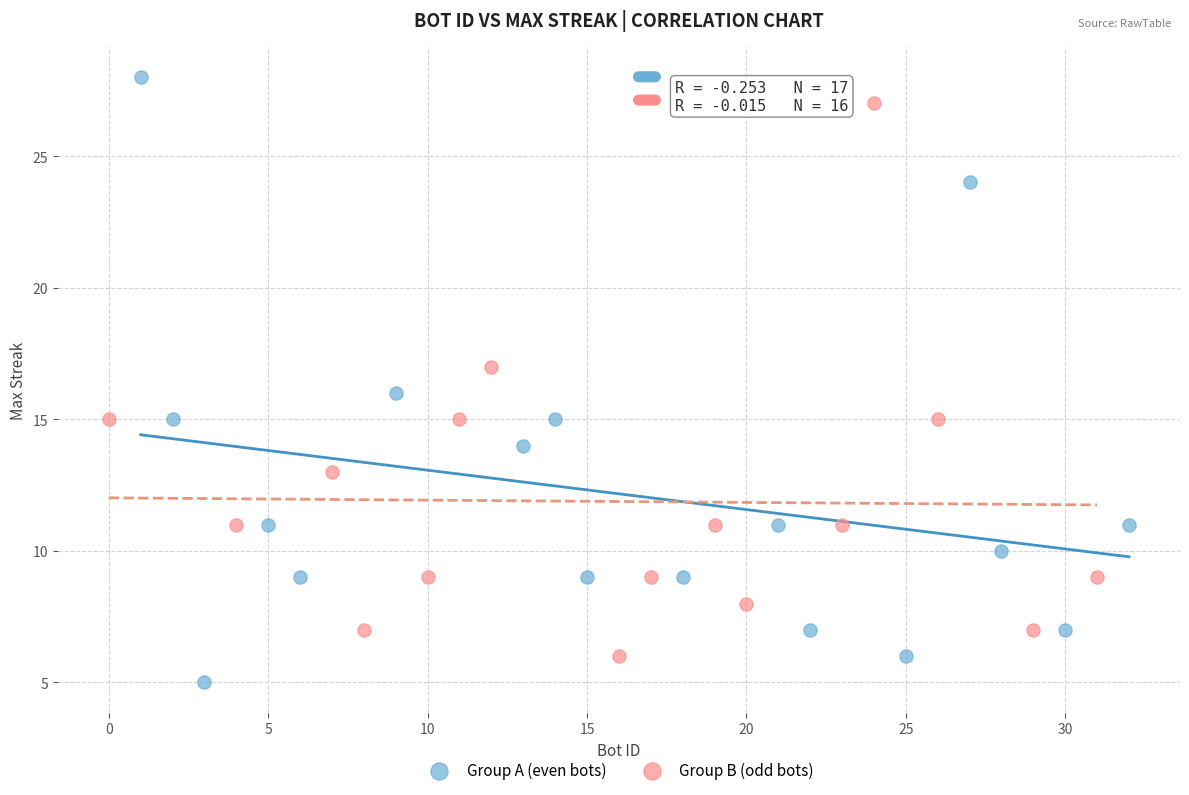

Which series has the largest Y range (max minus min)?

Group A (even bots)